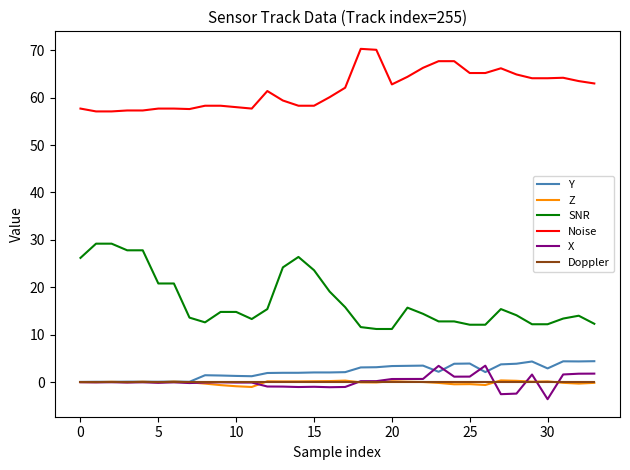

Which series has the largest range (max minus min)?

SNR